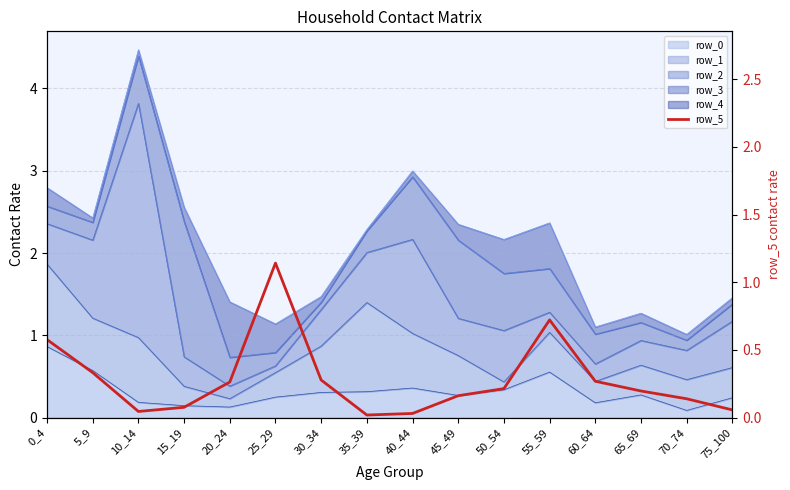

What is the difference between the second highest and second lowest values?

0.7